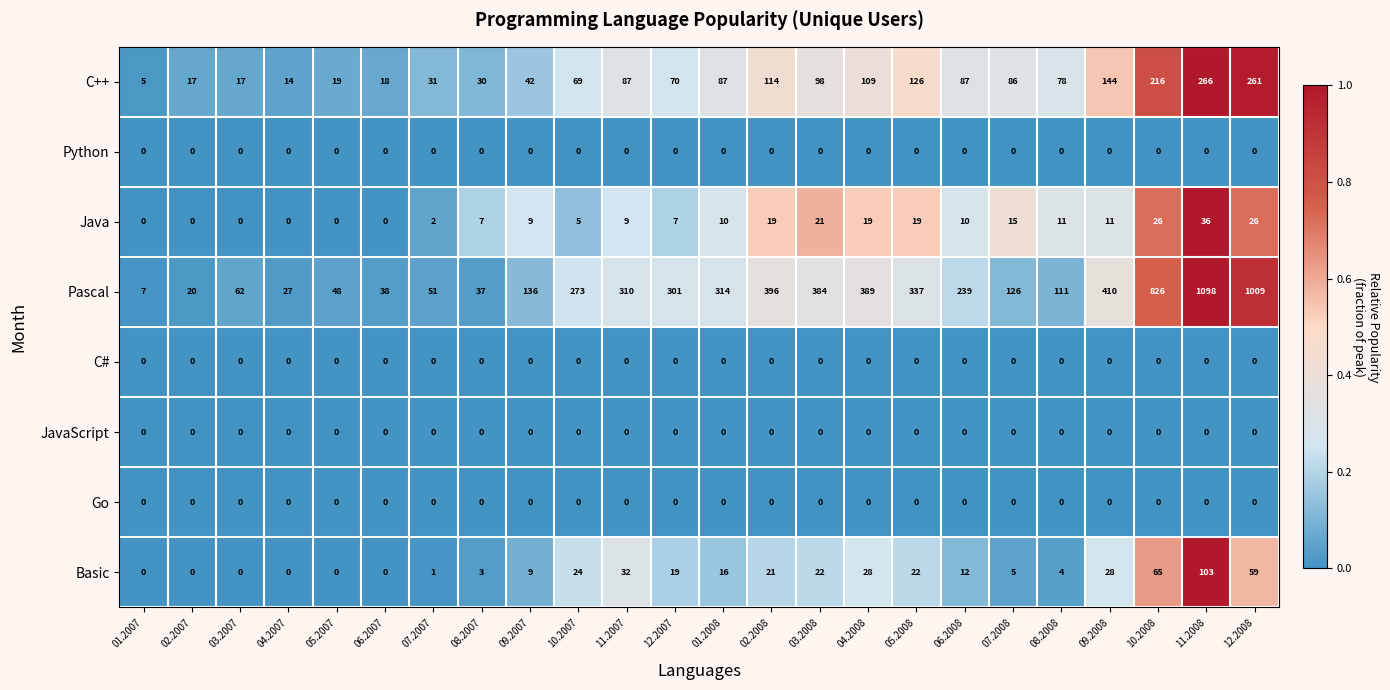

The value of Python at 02.2008 is 0. True or false?

True